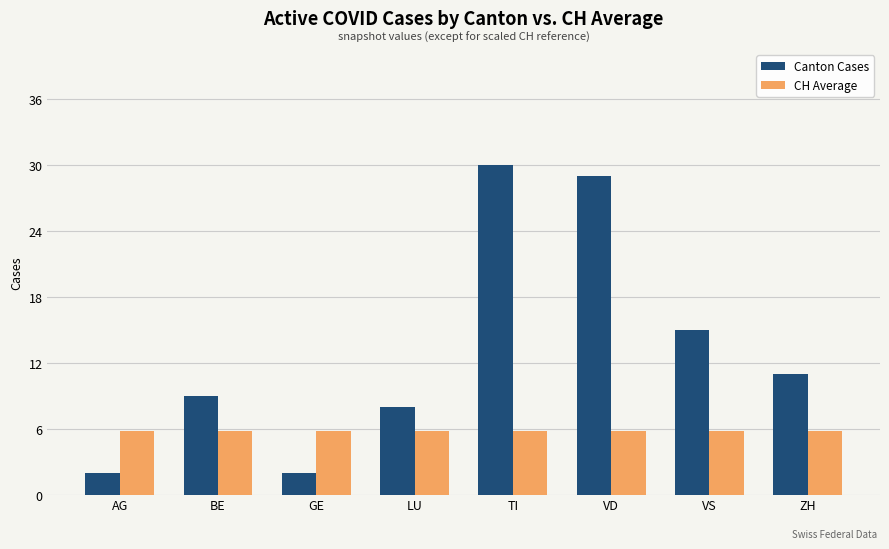

Is it true that CH Average equals 5.8 at GE?

True